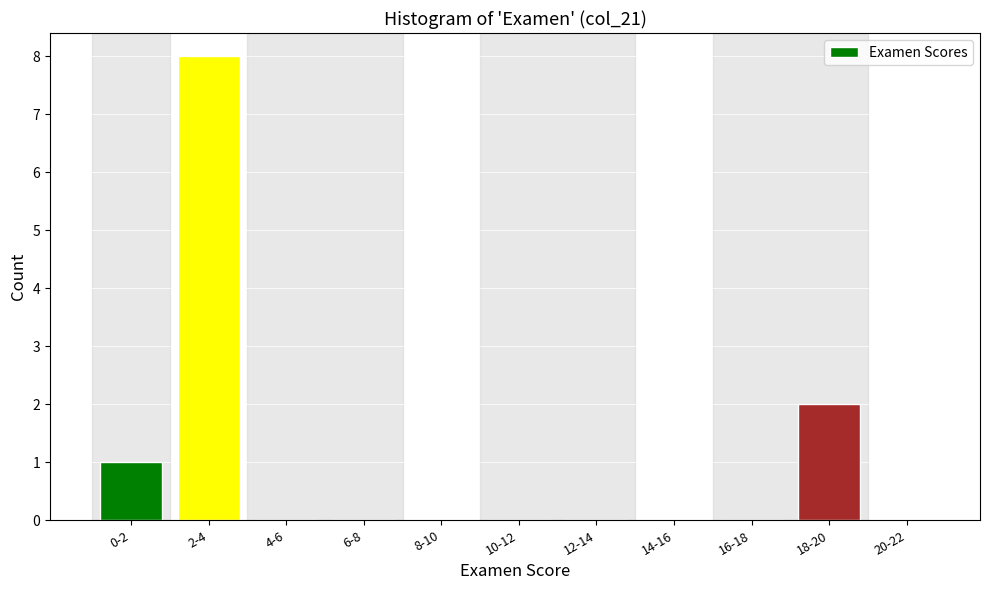

Reading right to left, transcribe all the data shown in this chart.

20-22=0	18-20=2	16-18=0	14-16=0	12-14=0	10-12=0	8-10=0	6-8=0	4-6=0	2-4=8	0-2=1